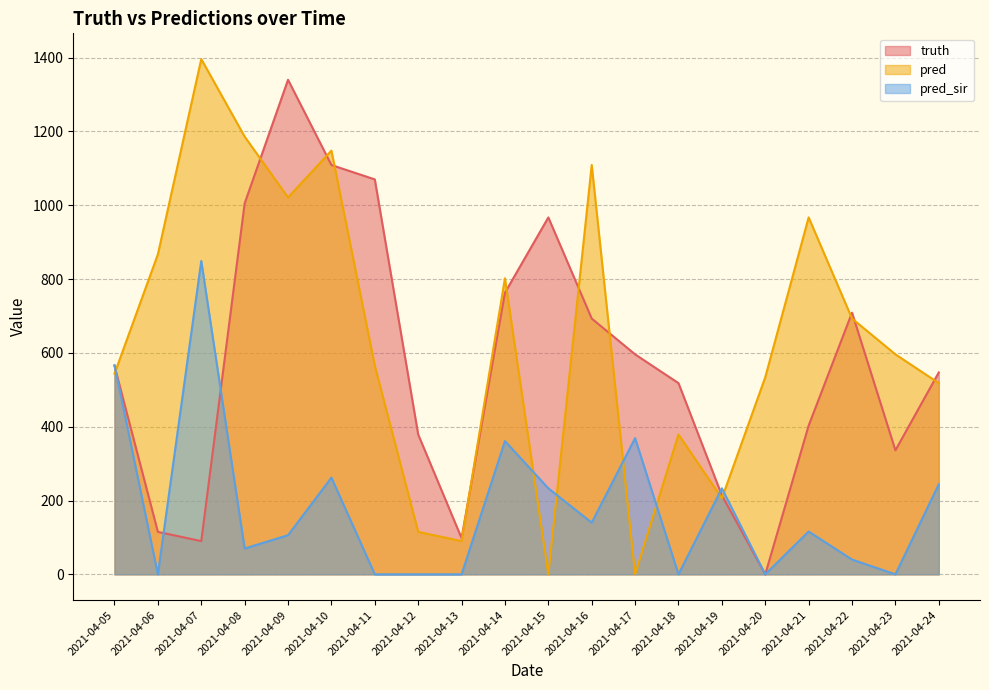

How many data points in pred_sir are above 116?

9